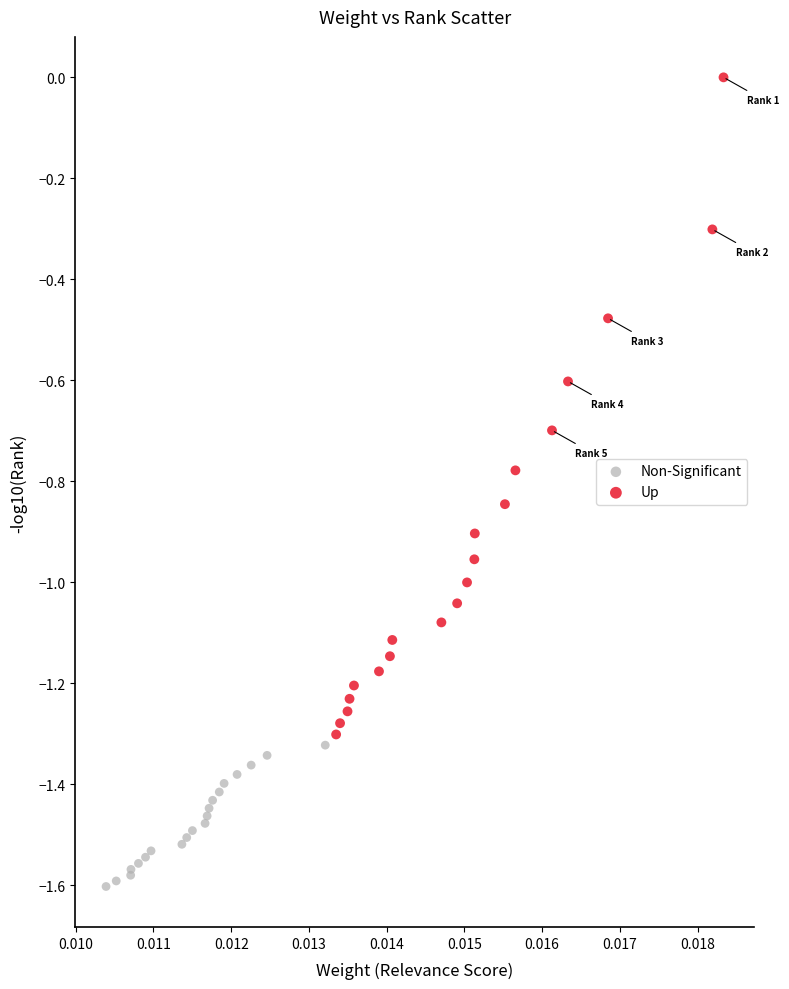

What are all the series names shown in the legend?

Non-Significant, Up